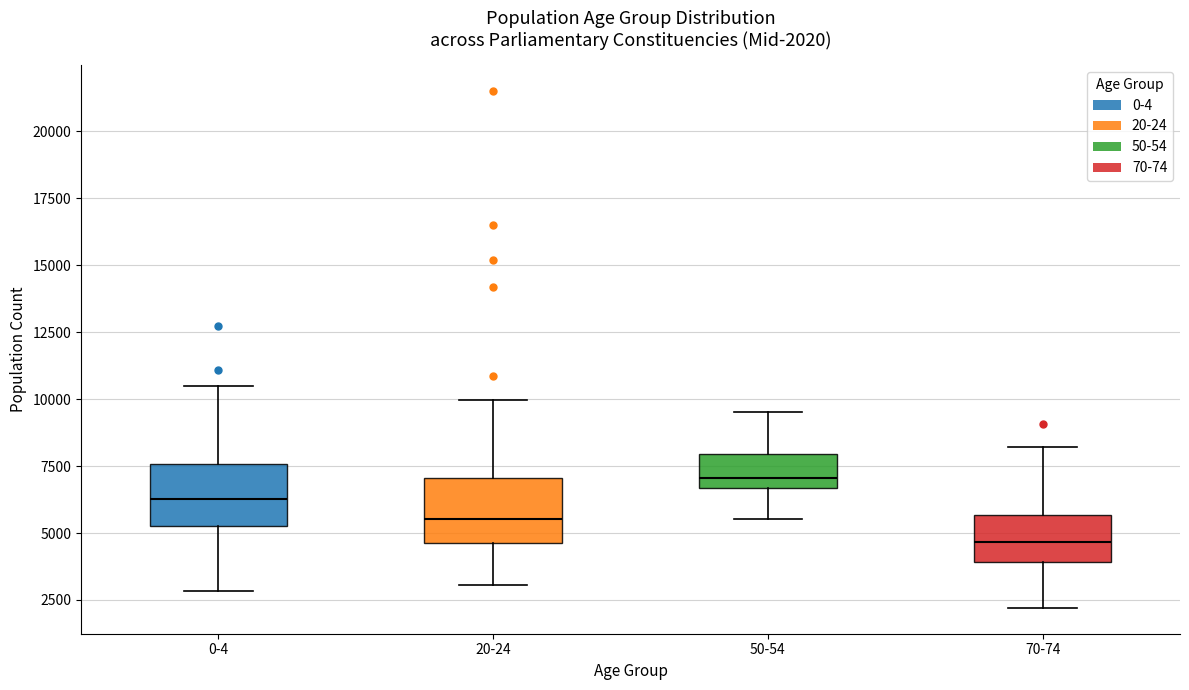

Which box's median line is the lowest?

70-74